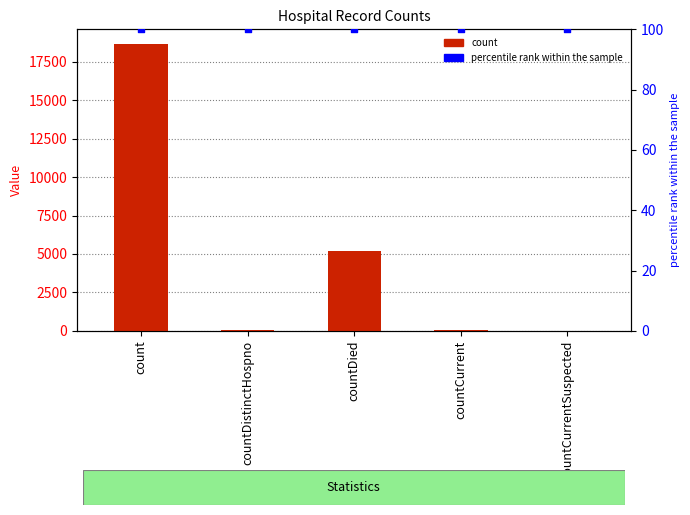

Which series has the largest total across all categories?

count